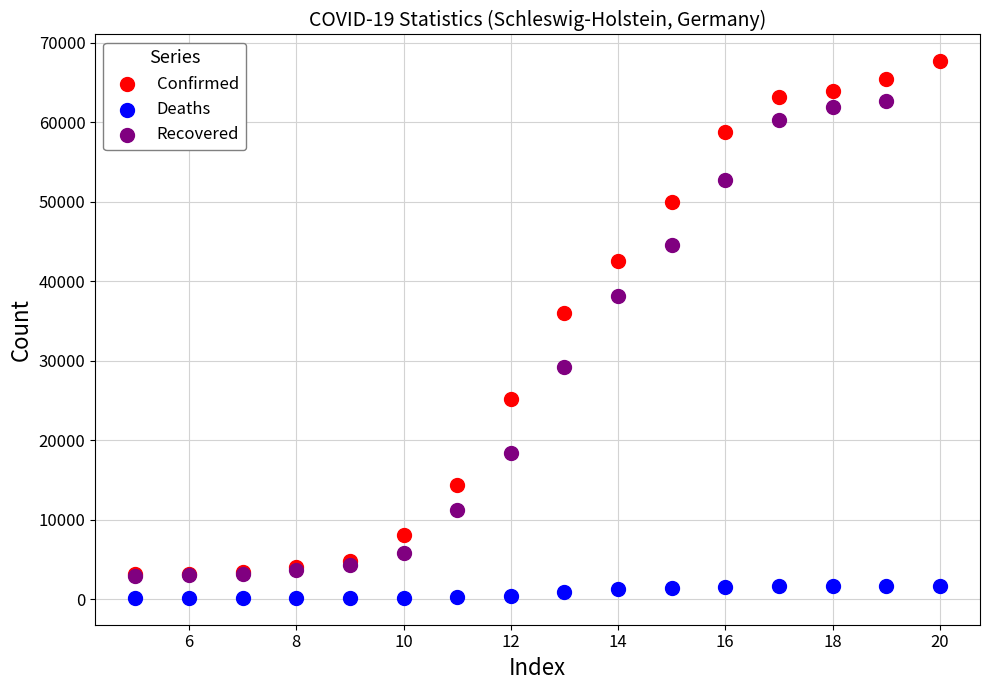

Which series has the largest Y range (max minus min)?

Confirmed